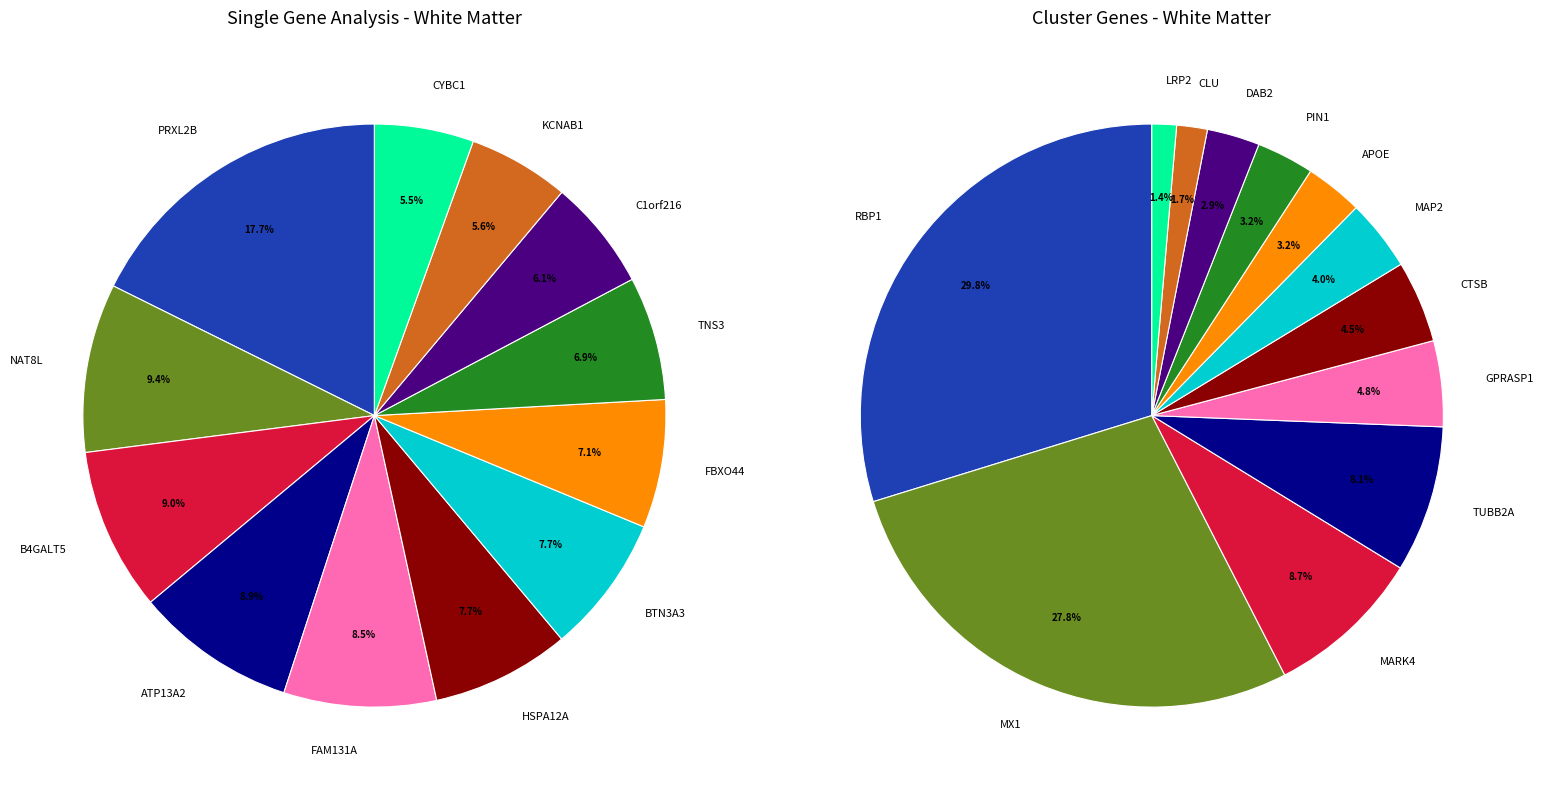

To the nearest percent, what is the average slice percentage?

8%